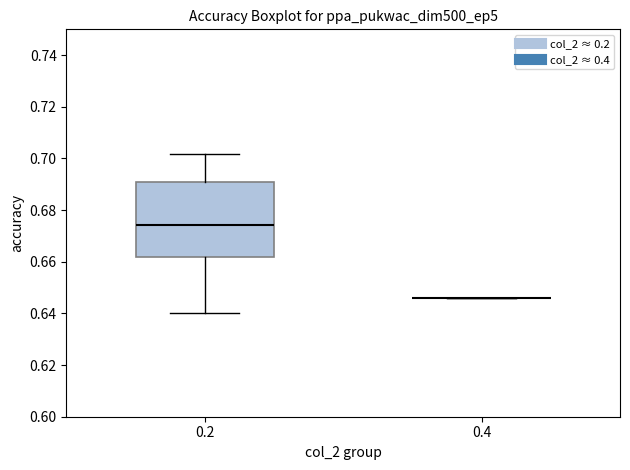

Reading left to right, read every box against the y-axis: the position of its median line, the range the box covers, and the ends of its whiskers. The values are not printed on the chart, so give them approximately, as read against the axis.

0.2: median 0.674, box 0.662 to 0.692, whiskers 0.640 to 0.702
0.4: box collapsed to a line at 0.646, whiskers 0.646 to 0.646